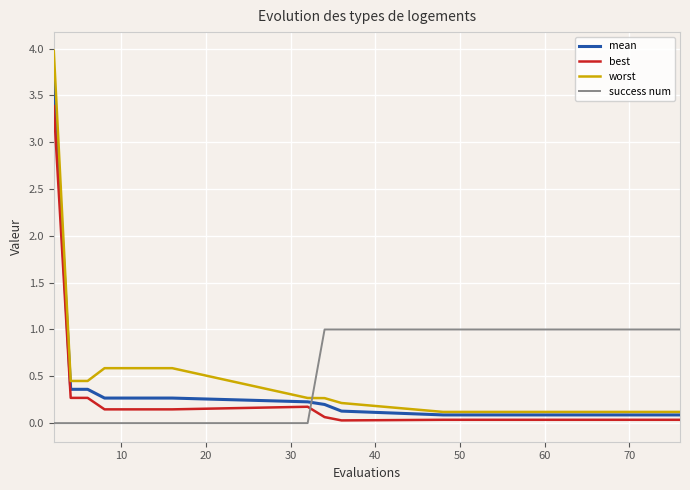

What is the average value of the mean series?

0.4